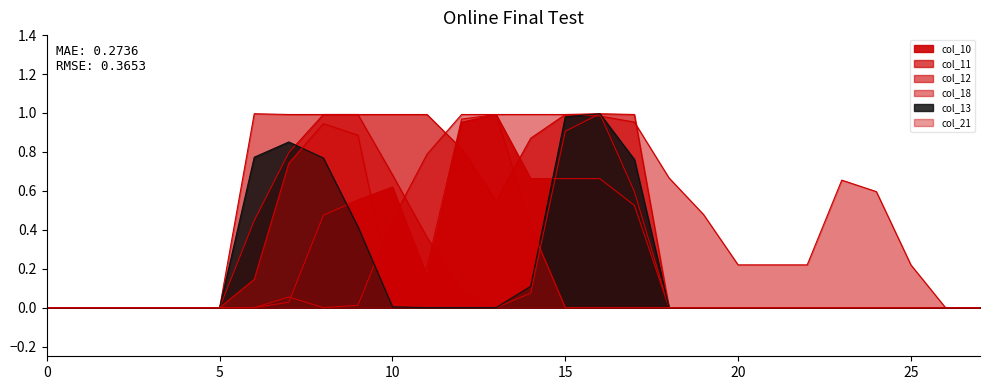

True or false: col_18 has more than 1 points higher than both neighbors.

True